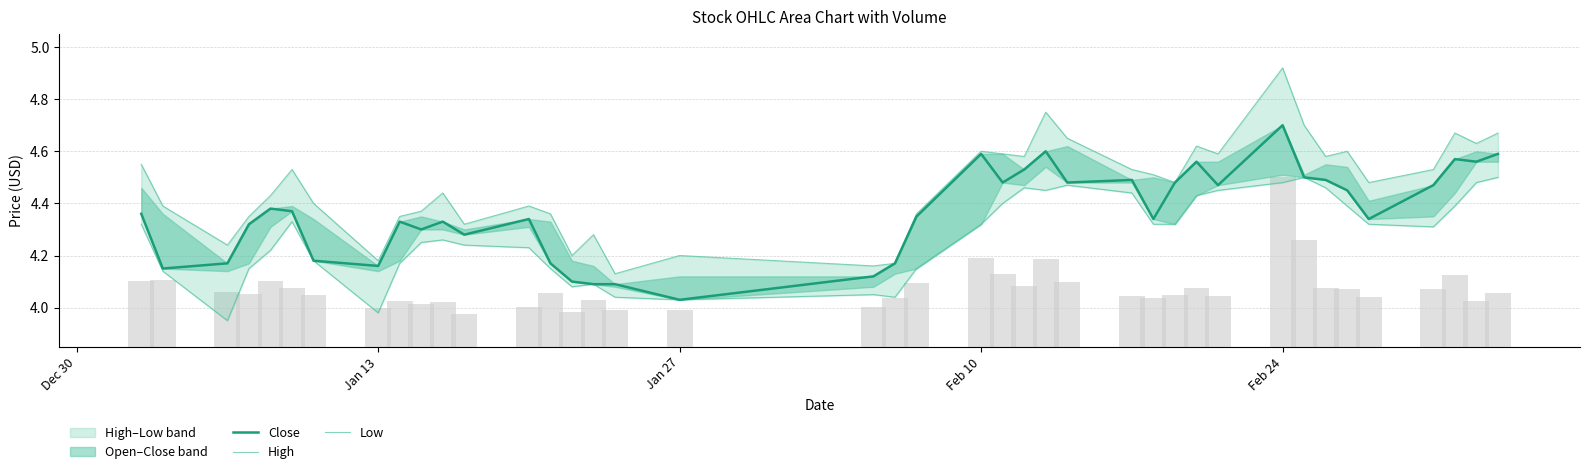

Is it true that High equals 6.9 at 14?

False